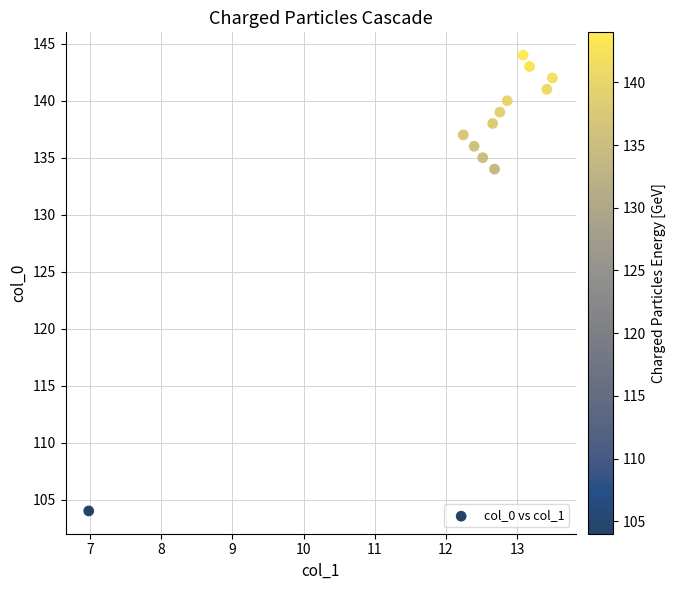

What is the range of Y values (max minus min)?

40